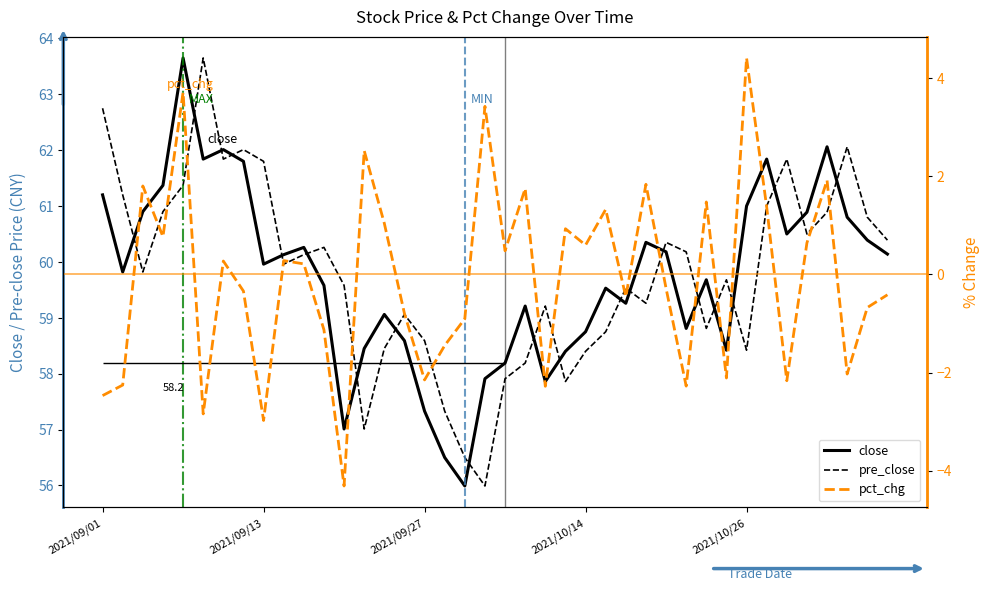

How many data points does each series have?

40